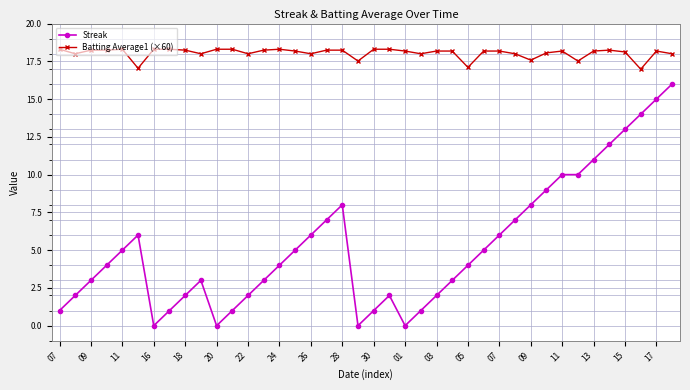

True or false: Batting Average1 (×60) has more than 1 interior local peaks.

True